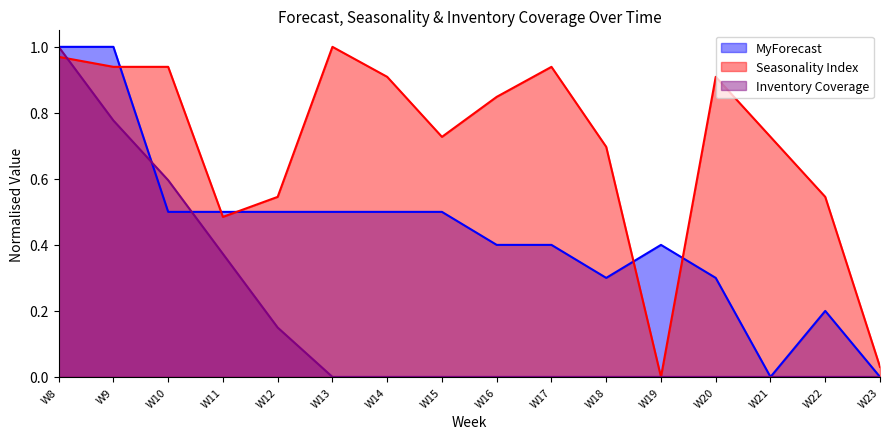

How many data points in Seasonality Index are above 0?

15